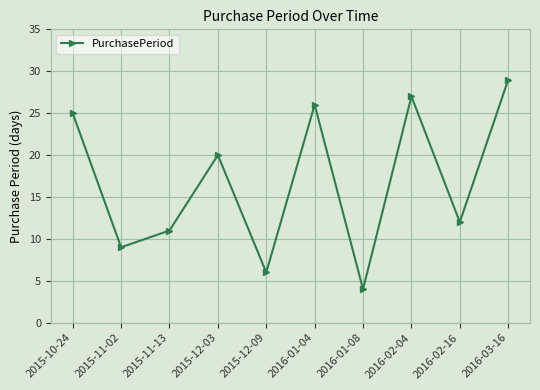

At which category does the chart reach its peak across all series?

2016-03-16